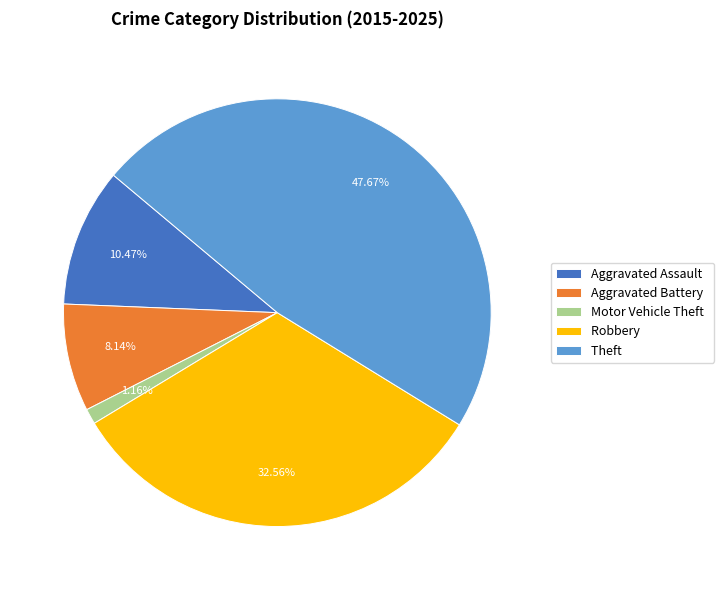

What is the ratio of the value at Aggravated Assault to the value at Motor Vehicle Theft?

9.0